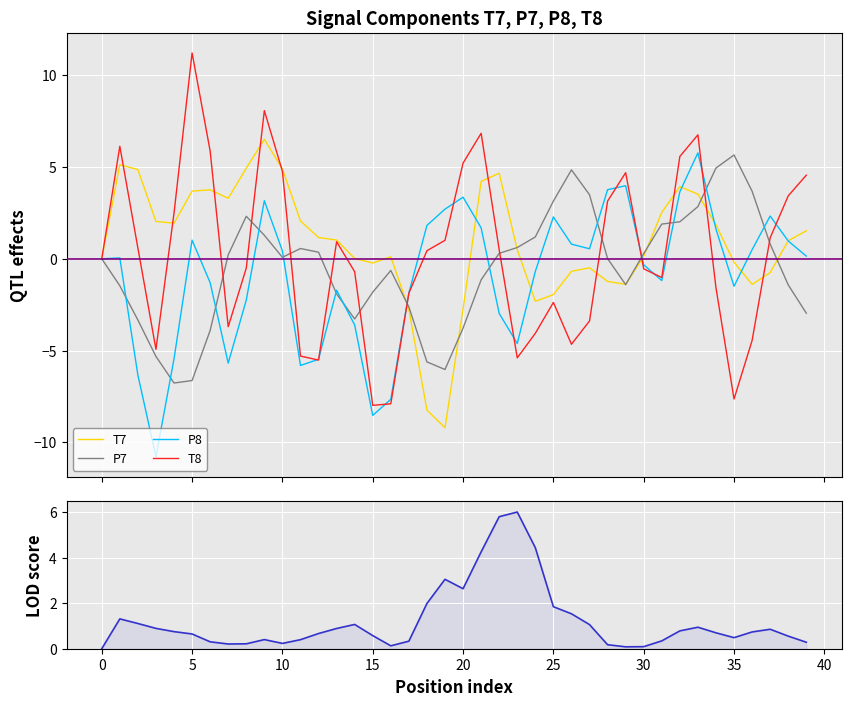

How many positive values does the T8 series have?

21